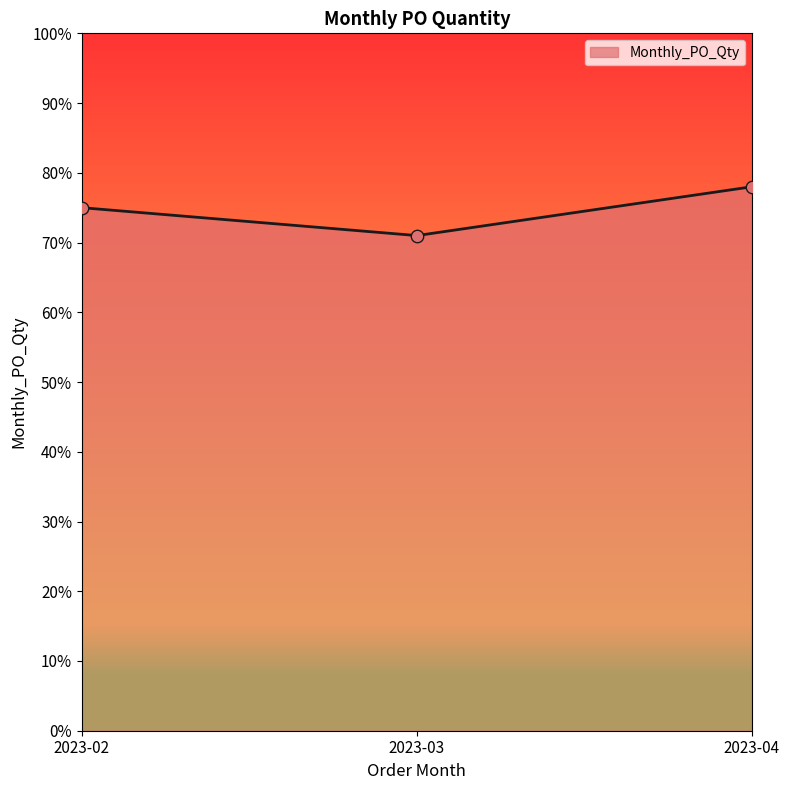

What is the change in value from 2023-02 to 2023-04?

+3